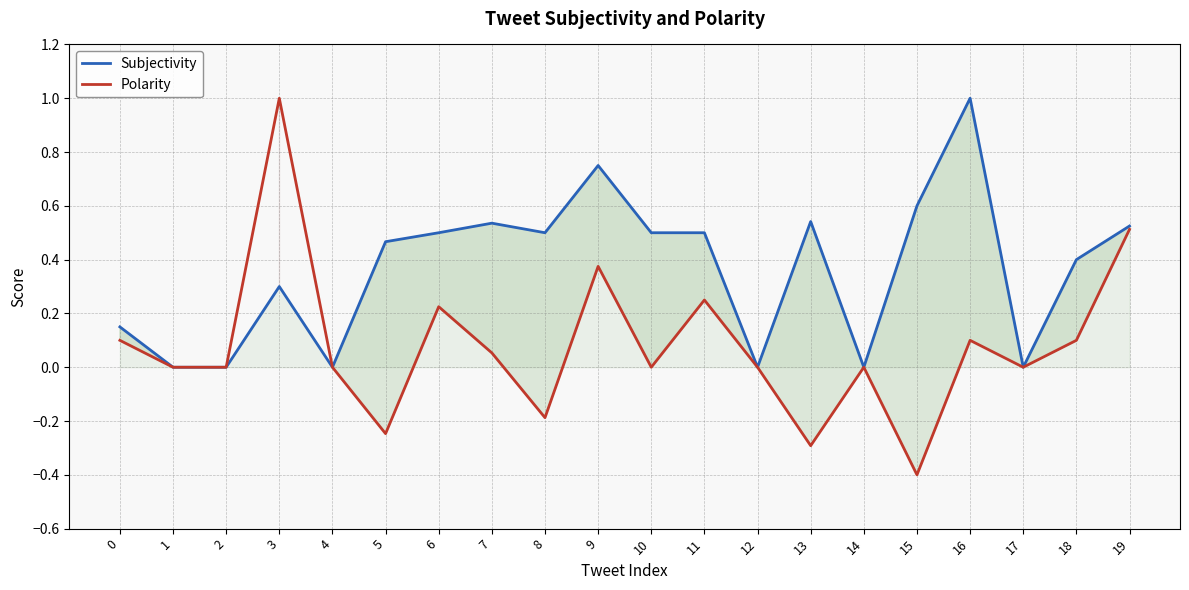

What is the difference between the maximum and minimum values in the Polarity series?

1.4